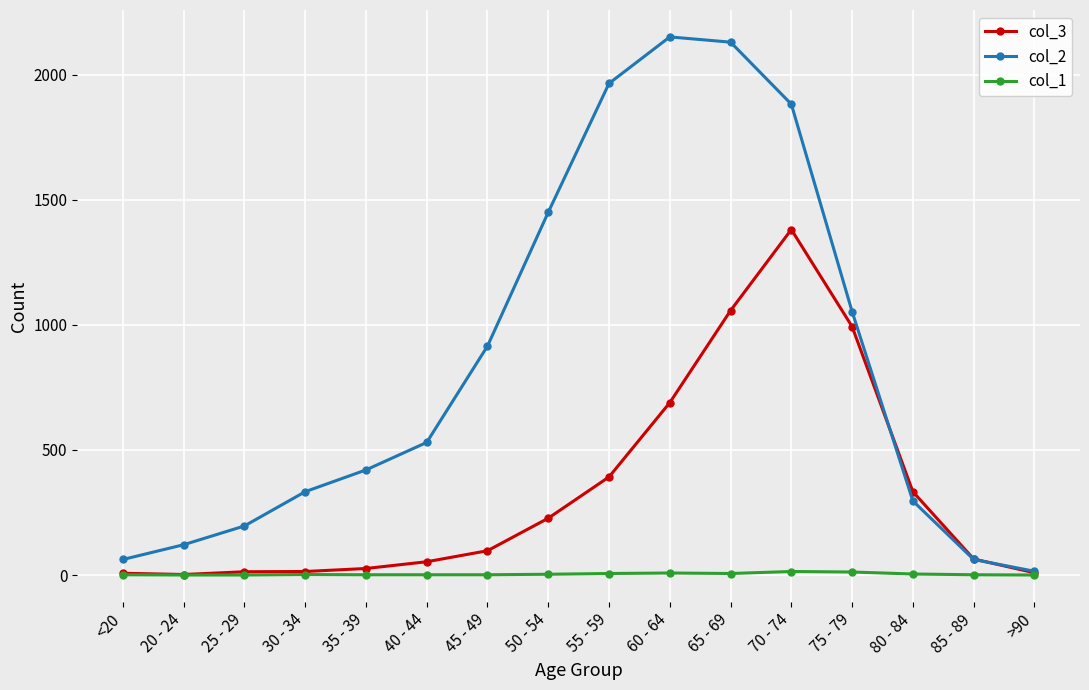

What is the maximum value for col_2?

2151